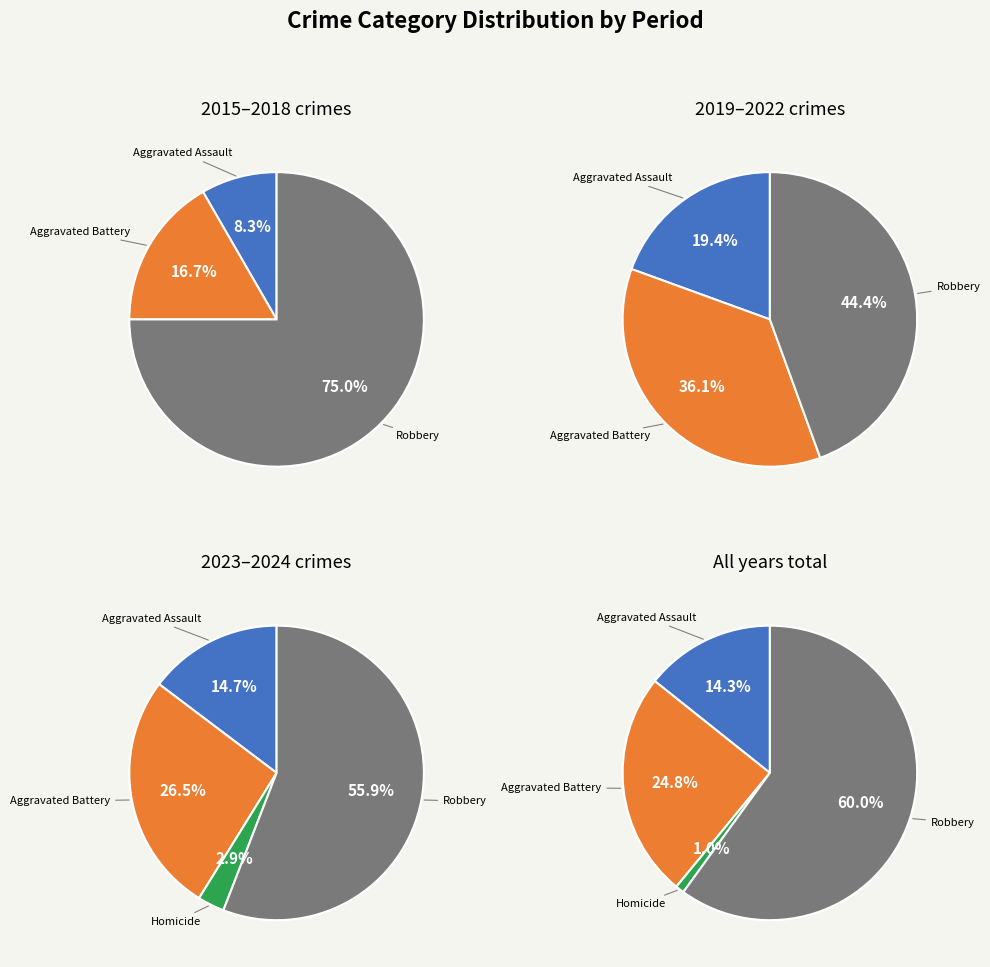

To the nearest percent, what is the difference between the 1 and 2 slice percentages?

7%